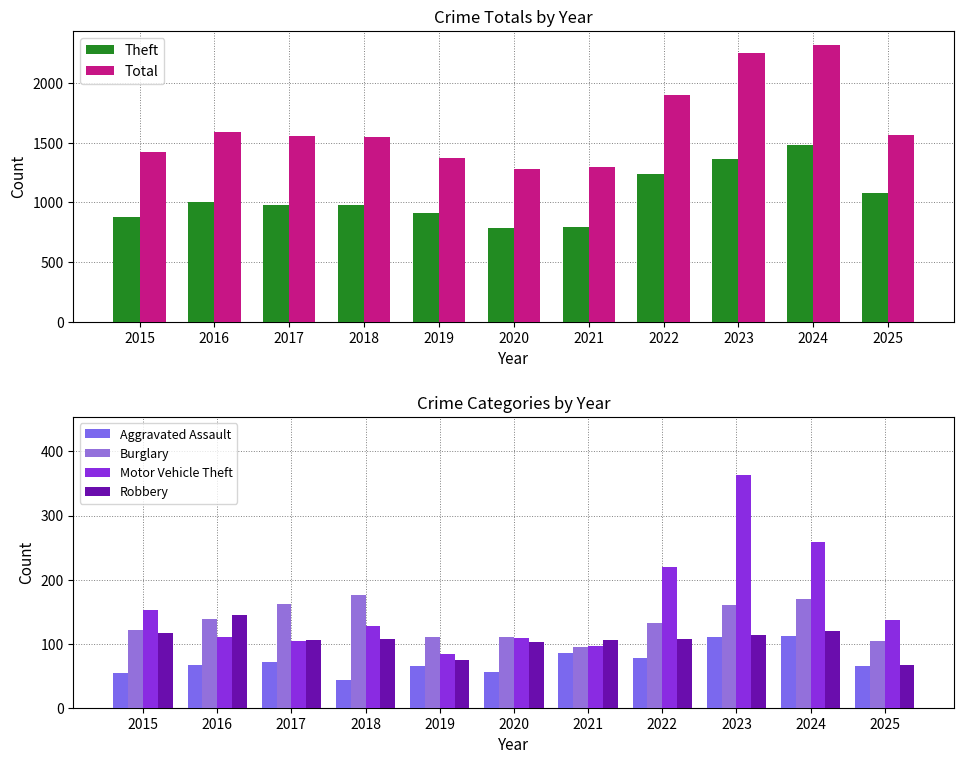

What is the total value across all series at 2025?

3020